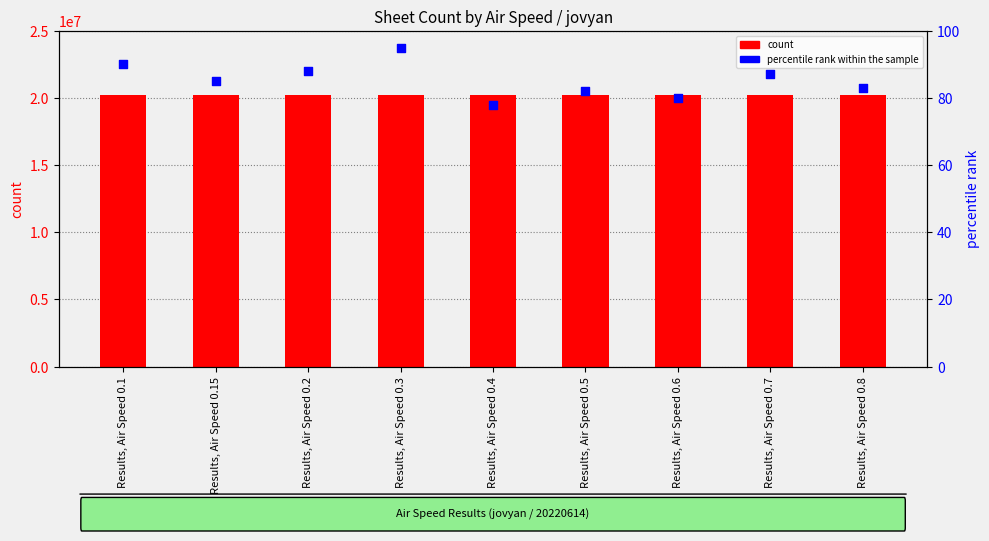

Is the value of percentile rank within the sample at Results, Air Speed 0.15 greater than the value of count at Results, Air Speed 0.8?

No